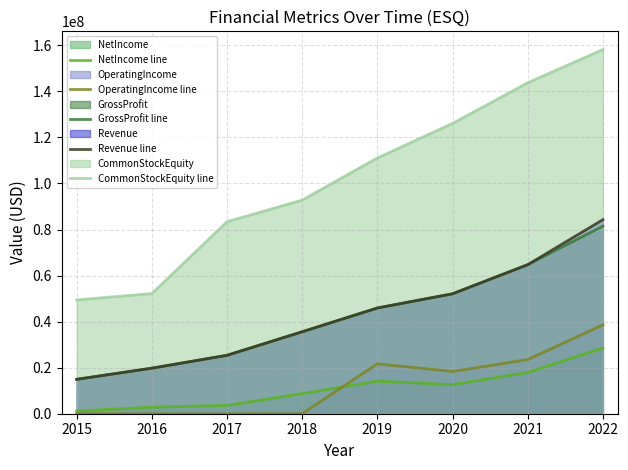

List the series in order of their peak value, lowest first.

NetIncome line, OperatingIncome line, GrossProfit line, Revenue line, CommonStockEquity line